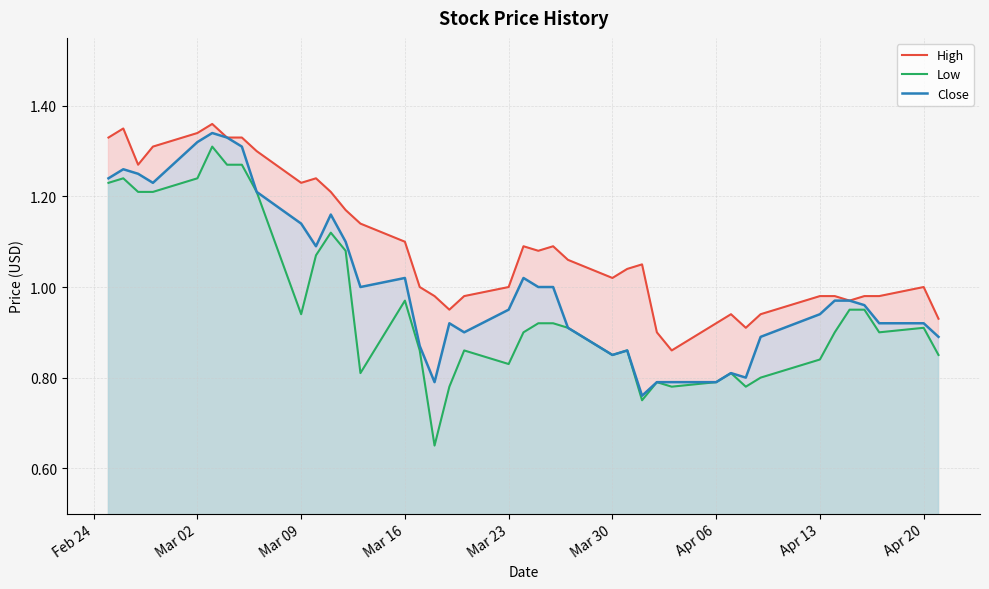

Which series has the largest total across all categories?

High